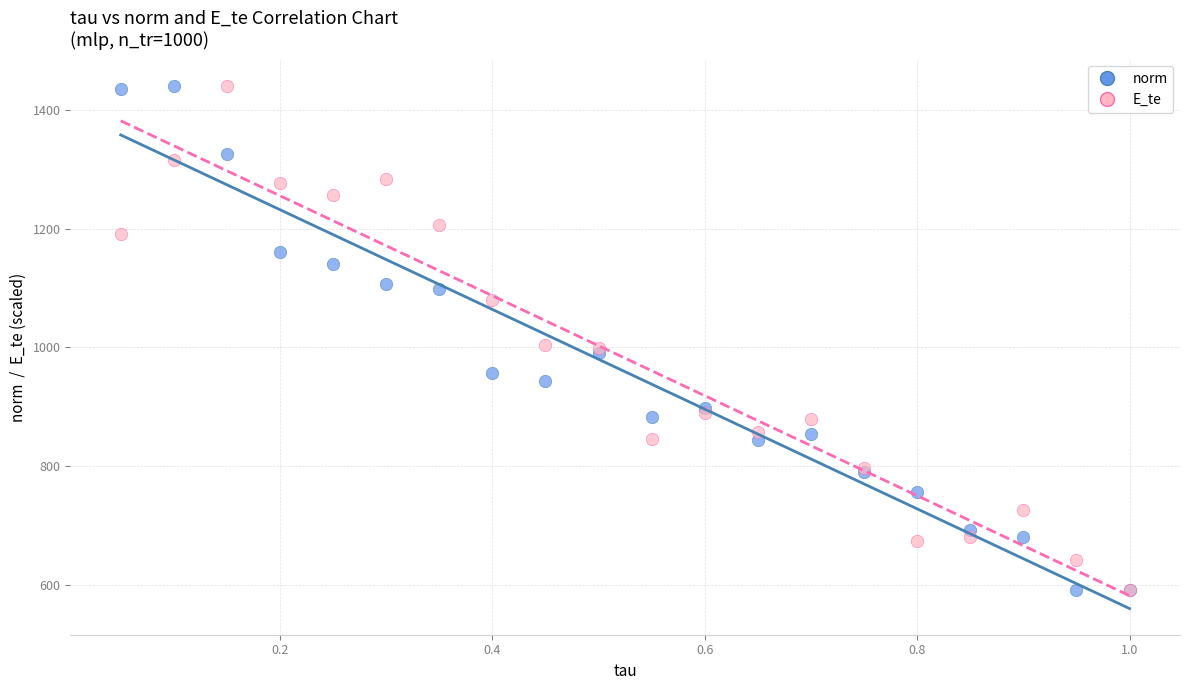

What are all the series names shown in the legend?

norm, E_te